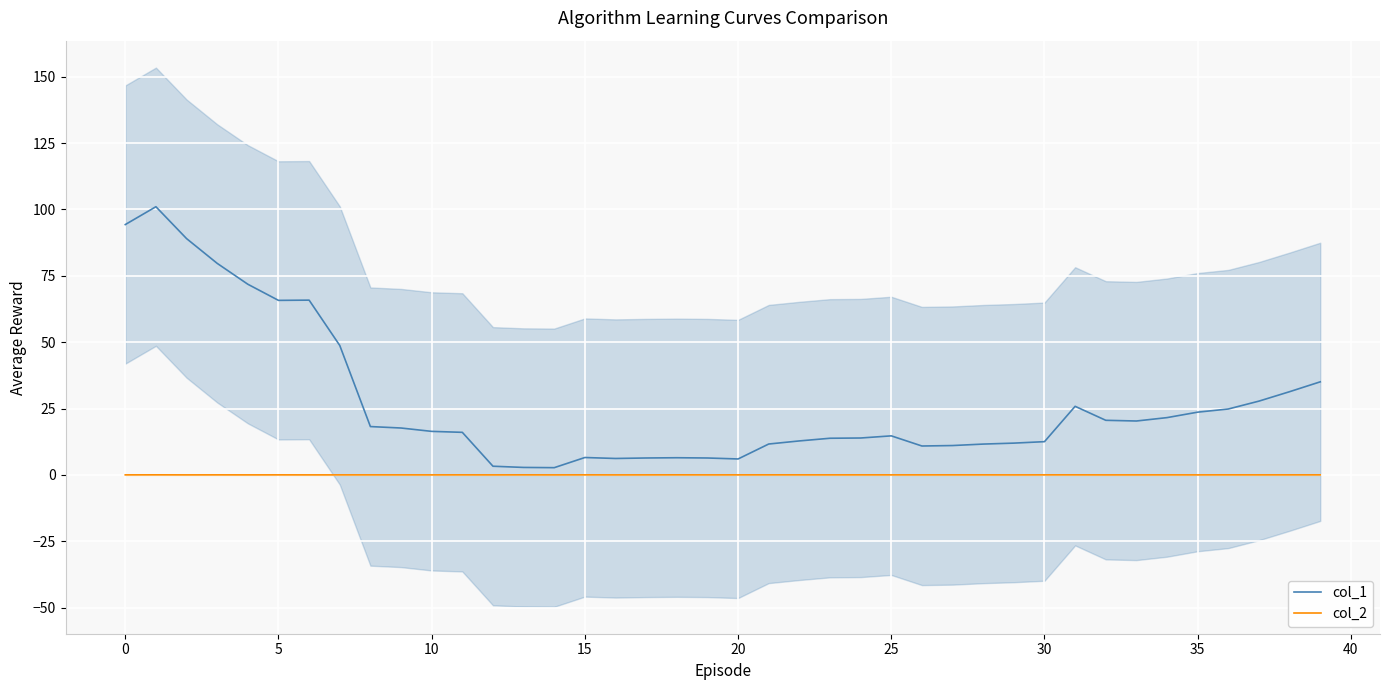

How many values in the col_2 series exceed 0?

25